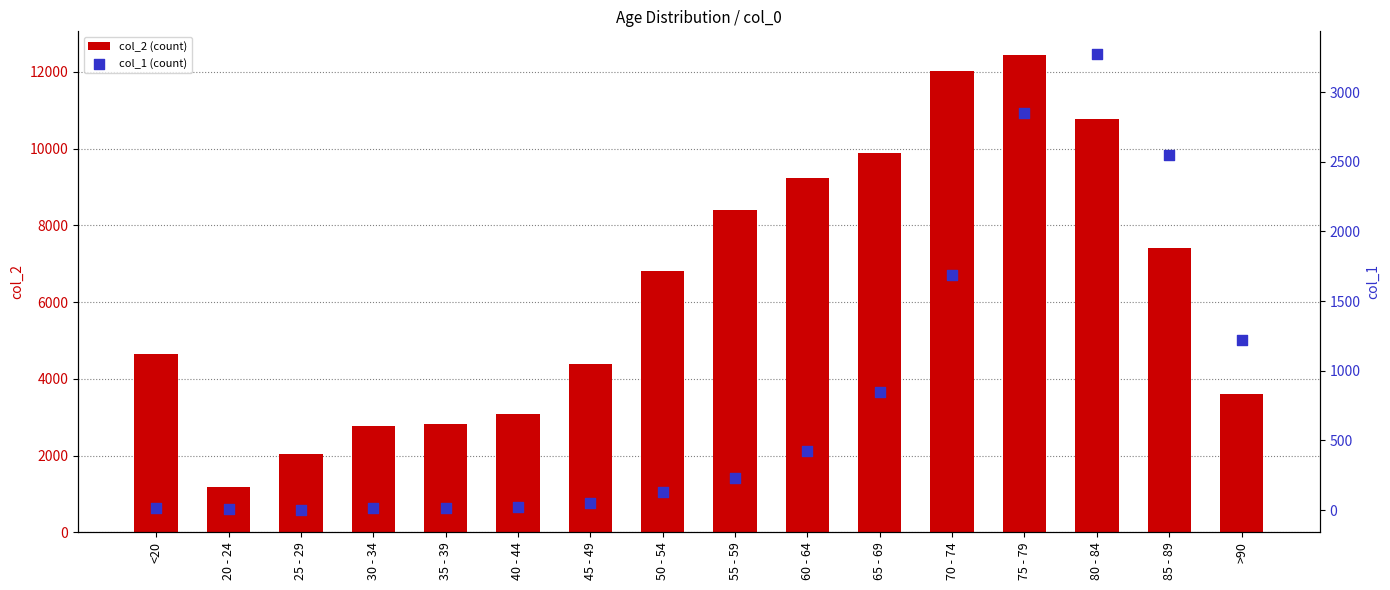

What are all the series names shown in the legend?

col_2 (count), col_1 (count)